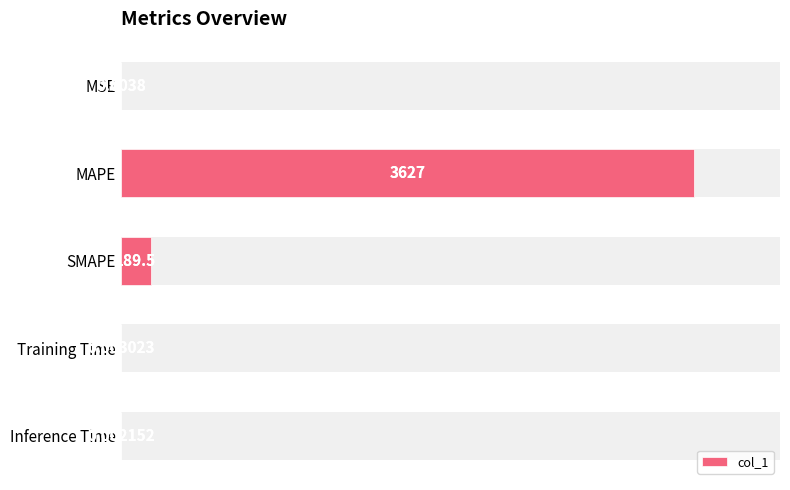

What is the difference between the maximum and minimum values?

3626.6